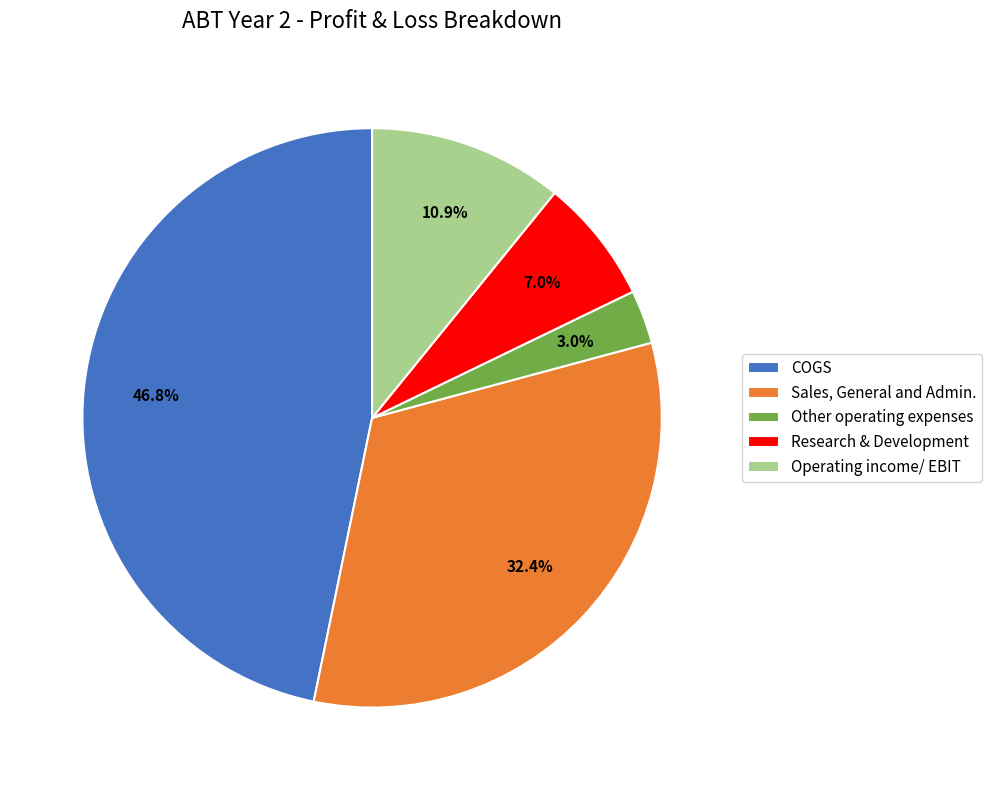

Between Research & Development and COGS, which is larger?

COGS